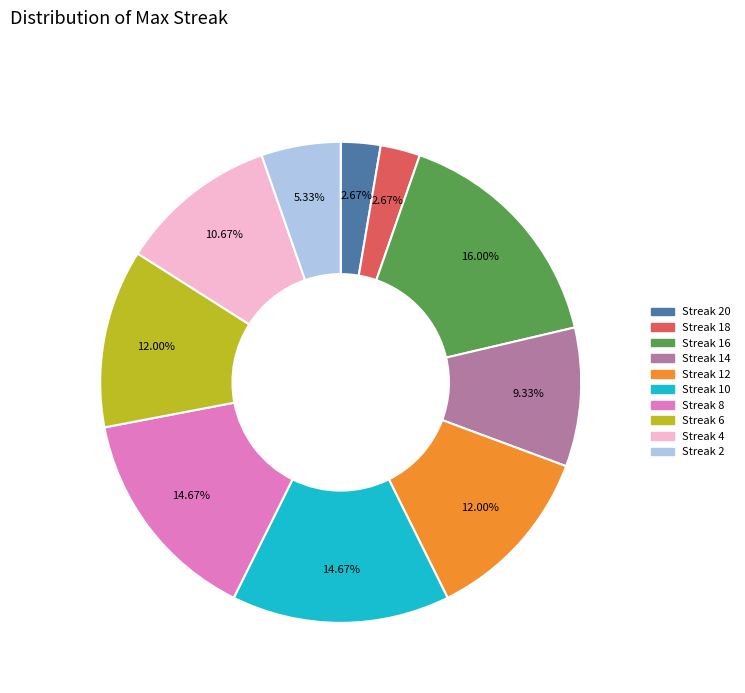

To the nearest percent, what is the average slice percentage?

10%